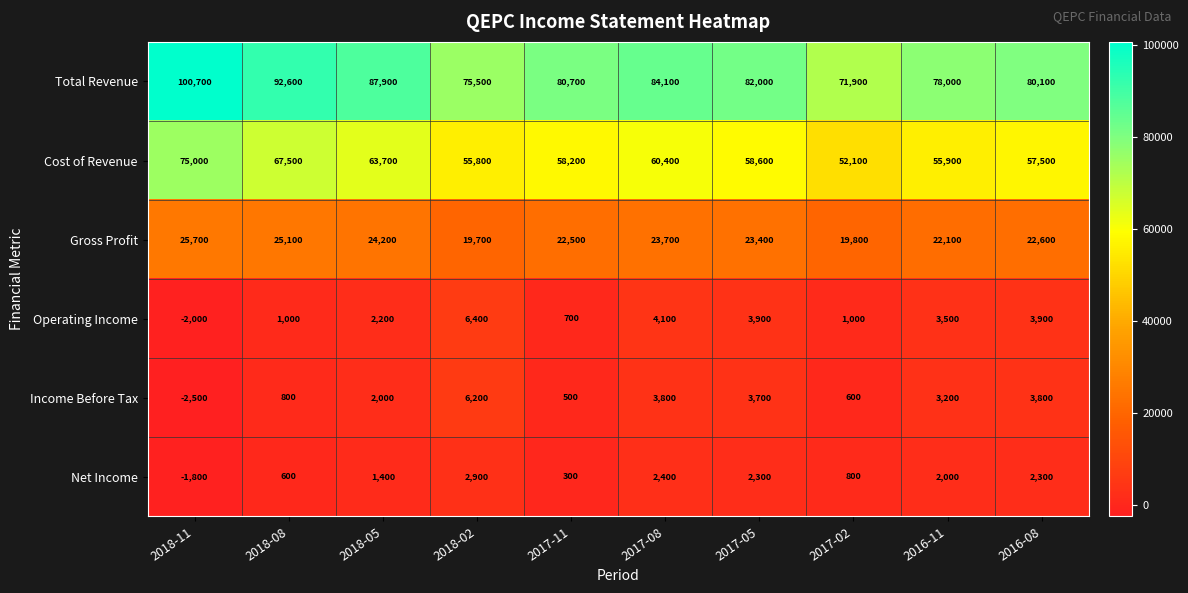

What is the minimum value shown in the chart?

-2500